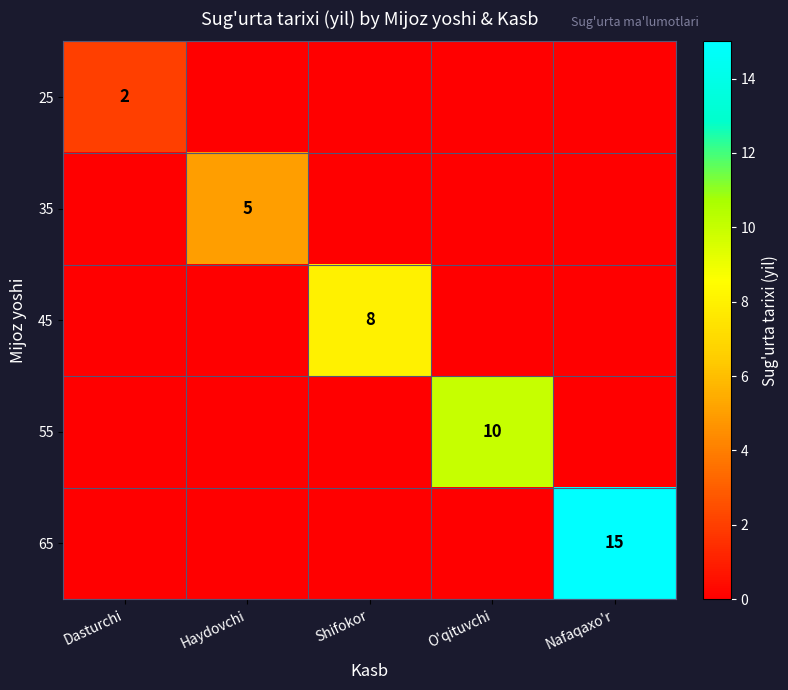

What is the difference between the highest and lowest values at Dasturchi?

2